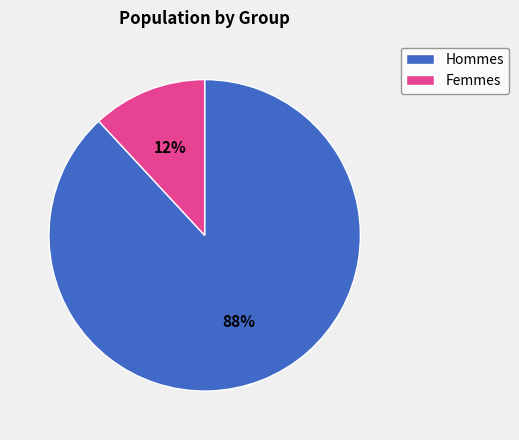

True or false: Hommes accounts for 88% of the total.

True